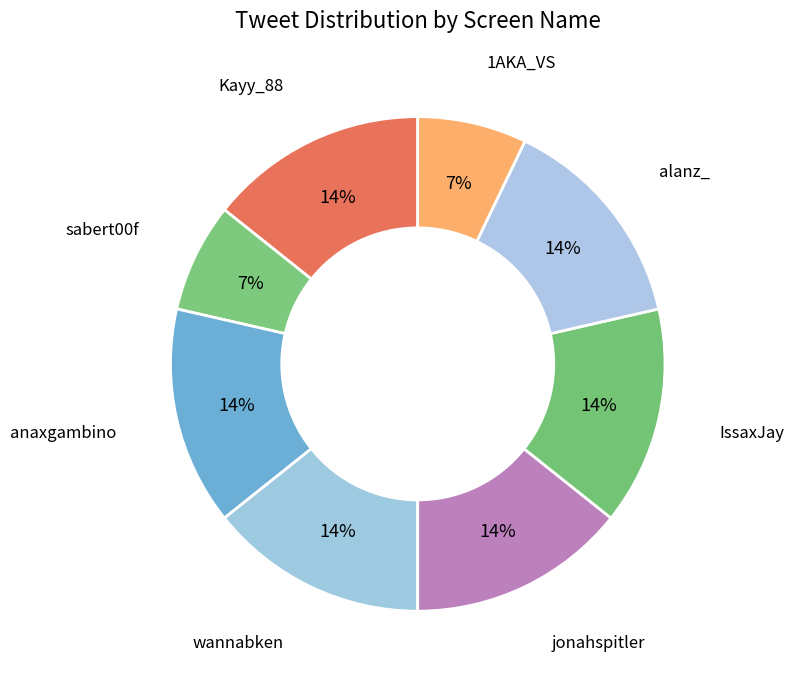

Combined, do Kayy_88 and 1AKA_VS account for over 50%?

No